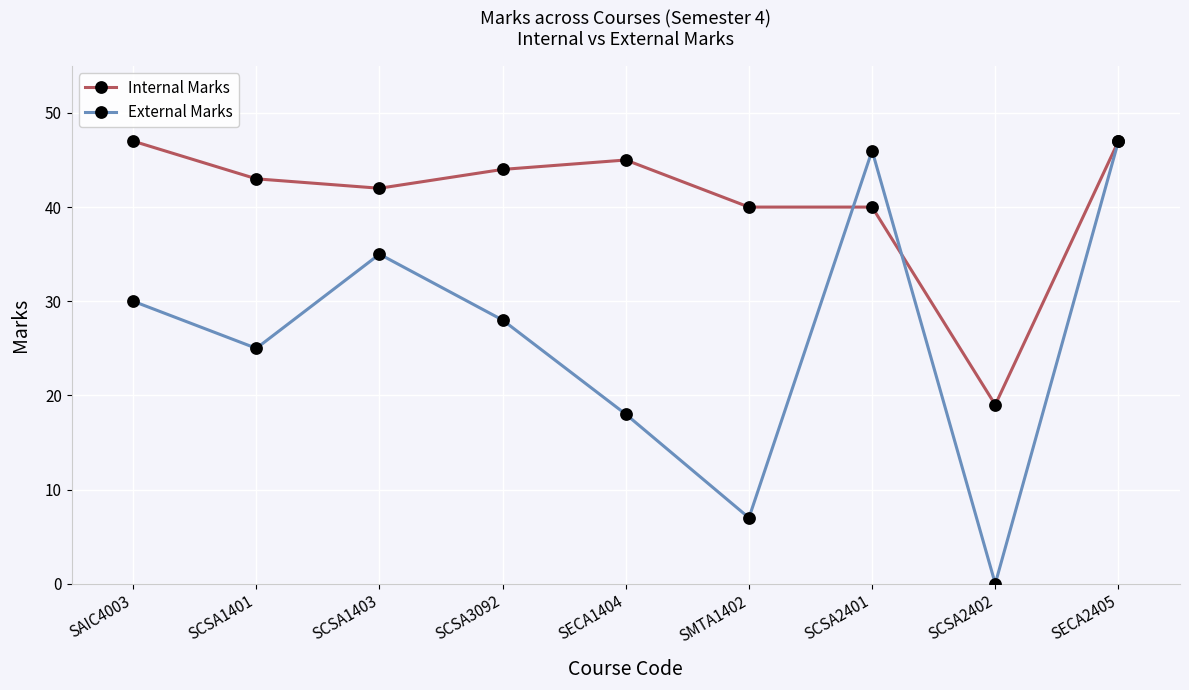

Which series has the largest total across all categories?

Internal Marks